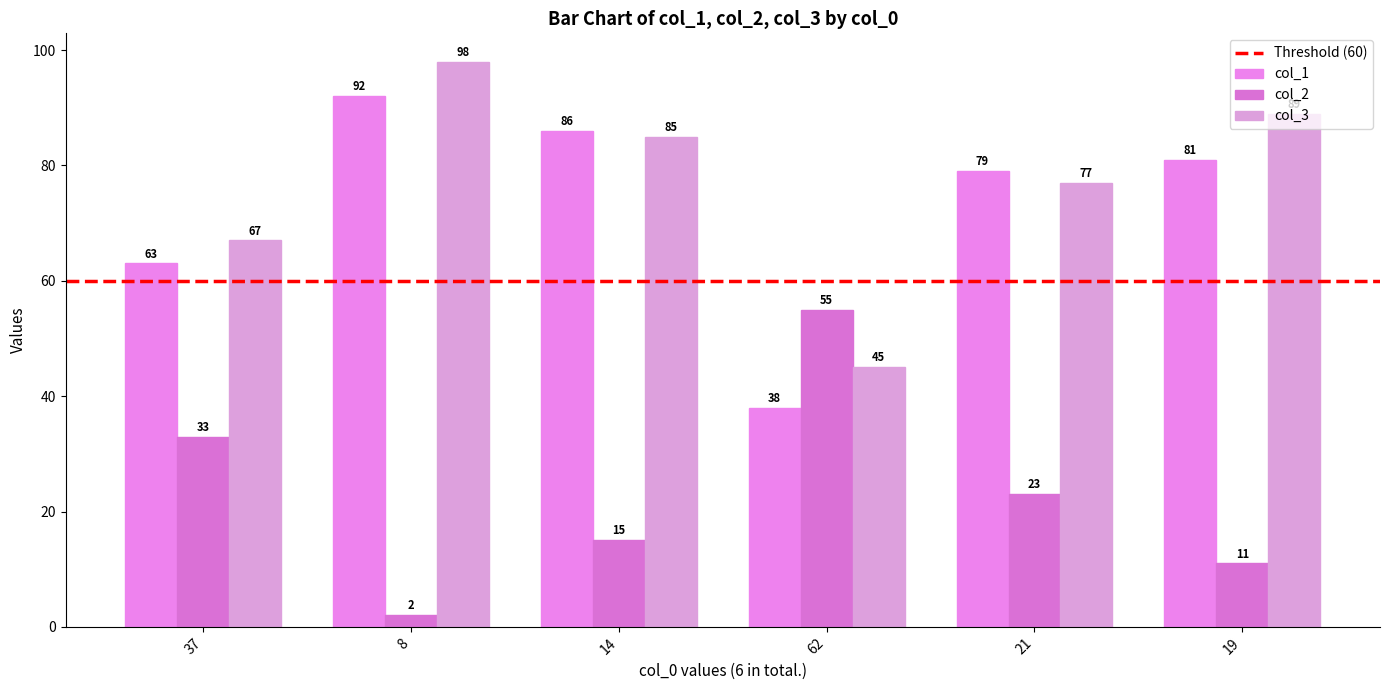

What is the average value of the col_3 series?

77